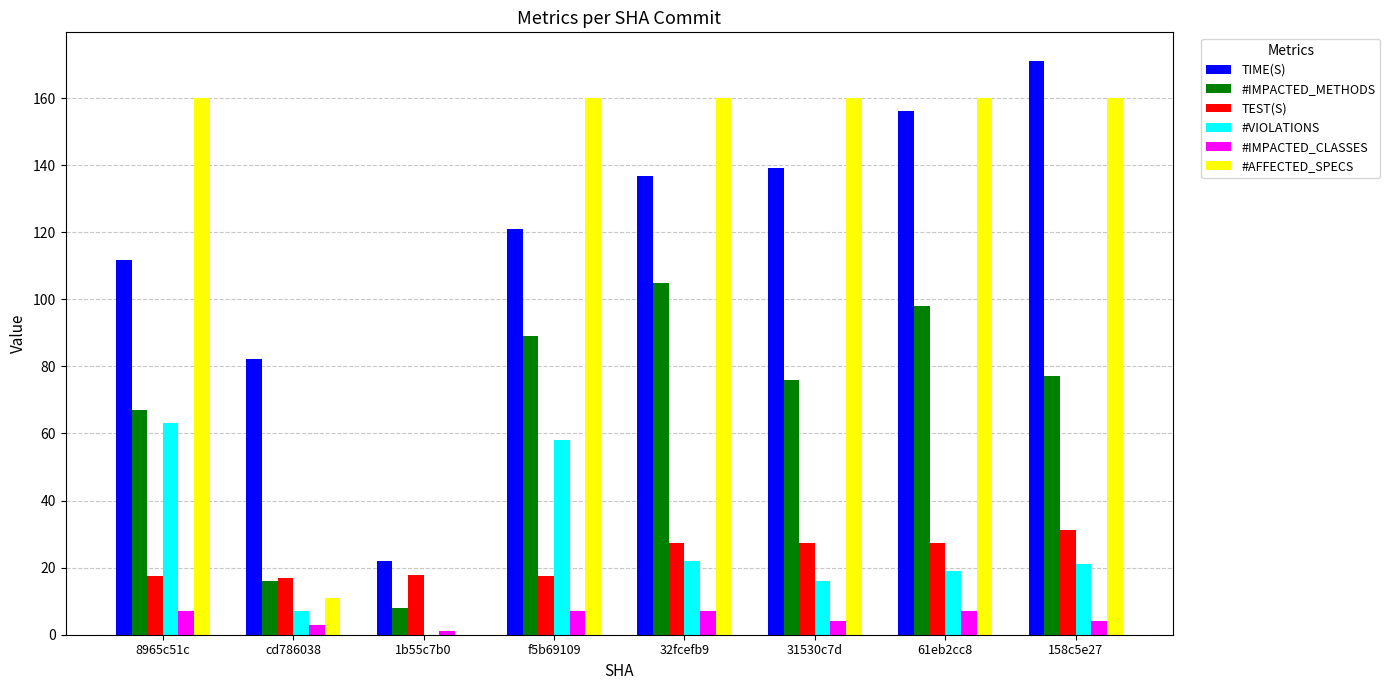

What is the difference between the #IMPACTED_METHODS values at 61eb2cc8 and 158c5e27?

21.0